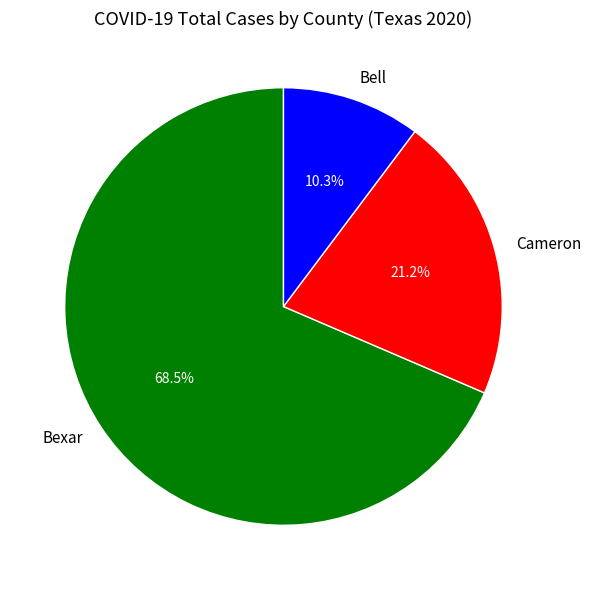

What is the smallest slice in the pie chart?

Bell